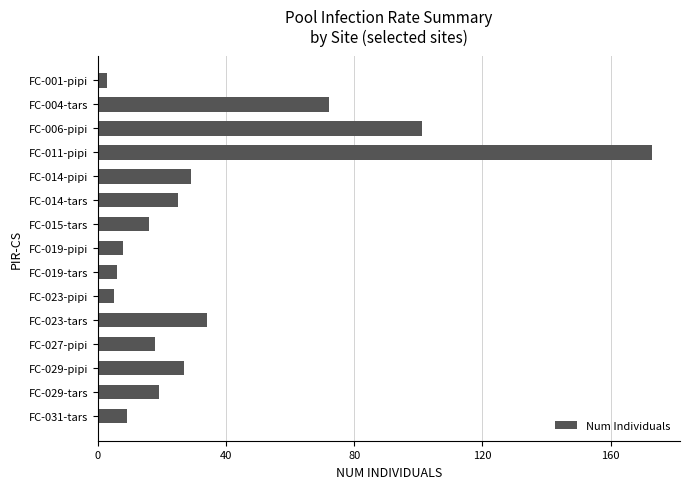

What is the change in value from FC-014-pipi to FC-031-tars?

-20